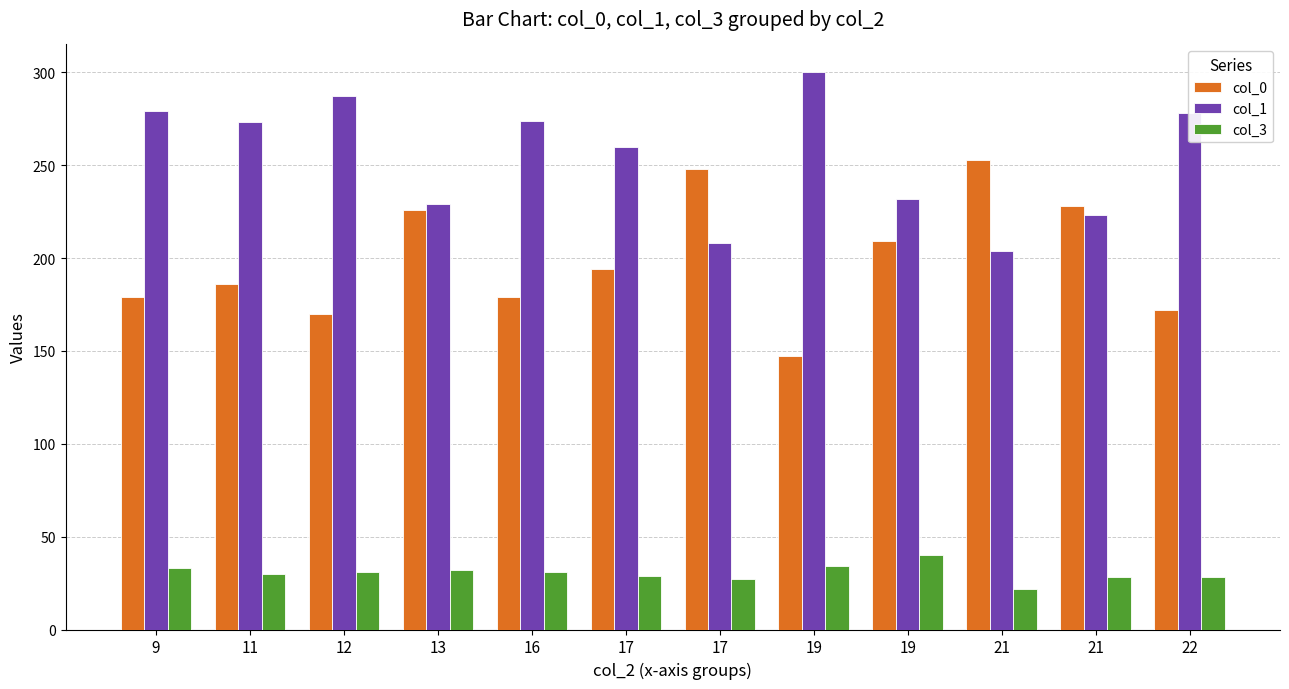

The value of col_3 at 11 is 21. True or false?

False